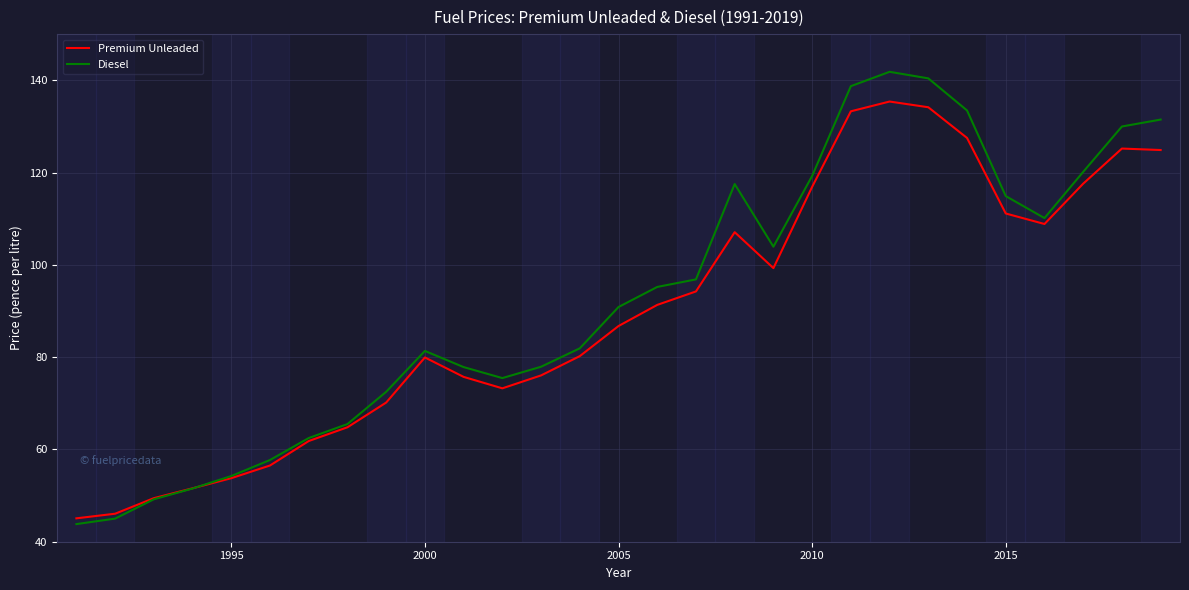

Rank the series by their average value, from highest to lowest.

Diesel, Premium Unleaded